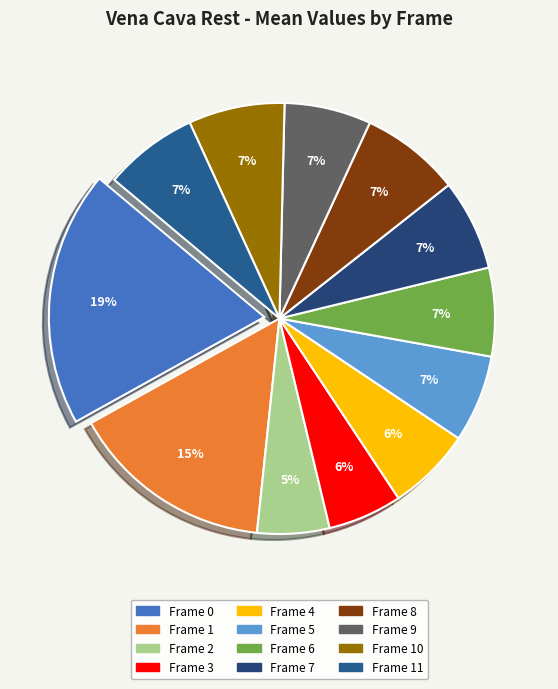

Which slice is the smallest?

Frame 2